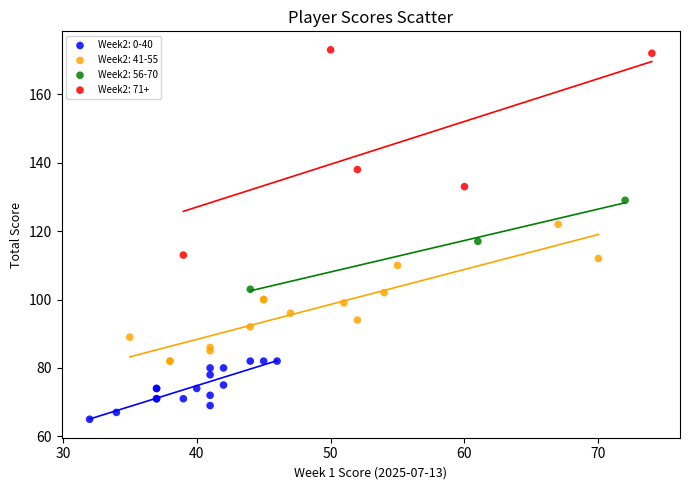

What are all the series names shown in the legend?

Week2: 0-40, Week2: 41-55, Week2: 56-70, Week2: 71+